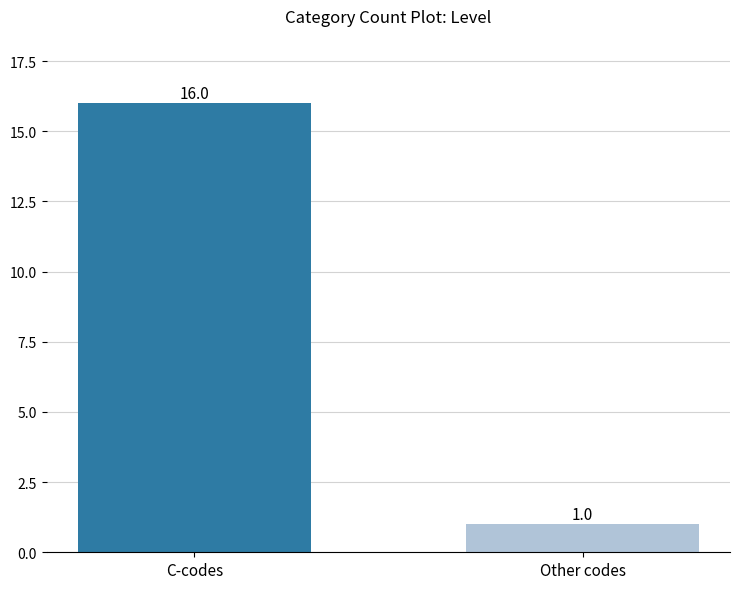

The value at Other codes is 1. True or false?

True